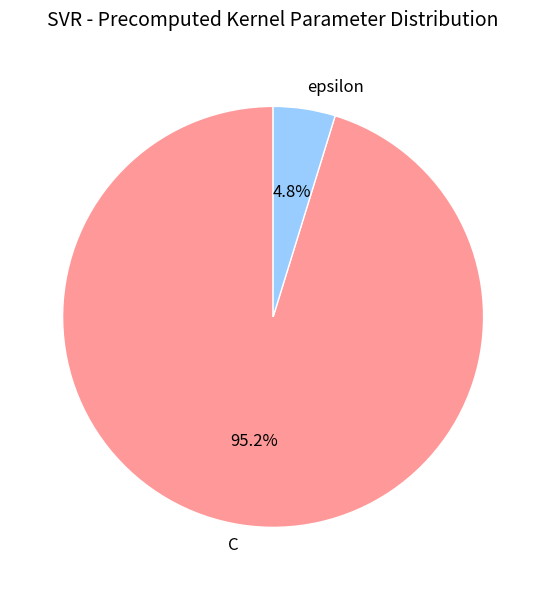

To the nearest percent, what is the difference between the largest and smallest slice percentages?

90%